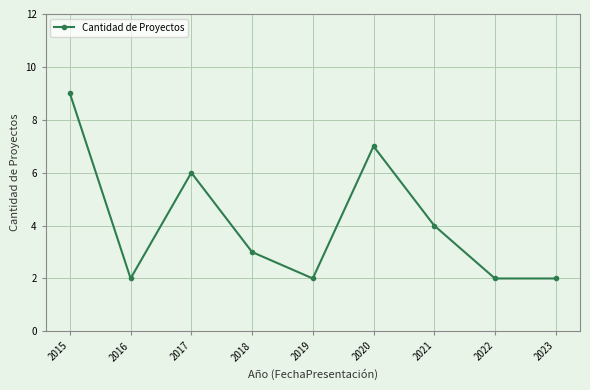

What is the change in value from 2015 to 2016?

-7